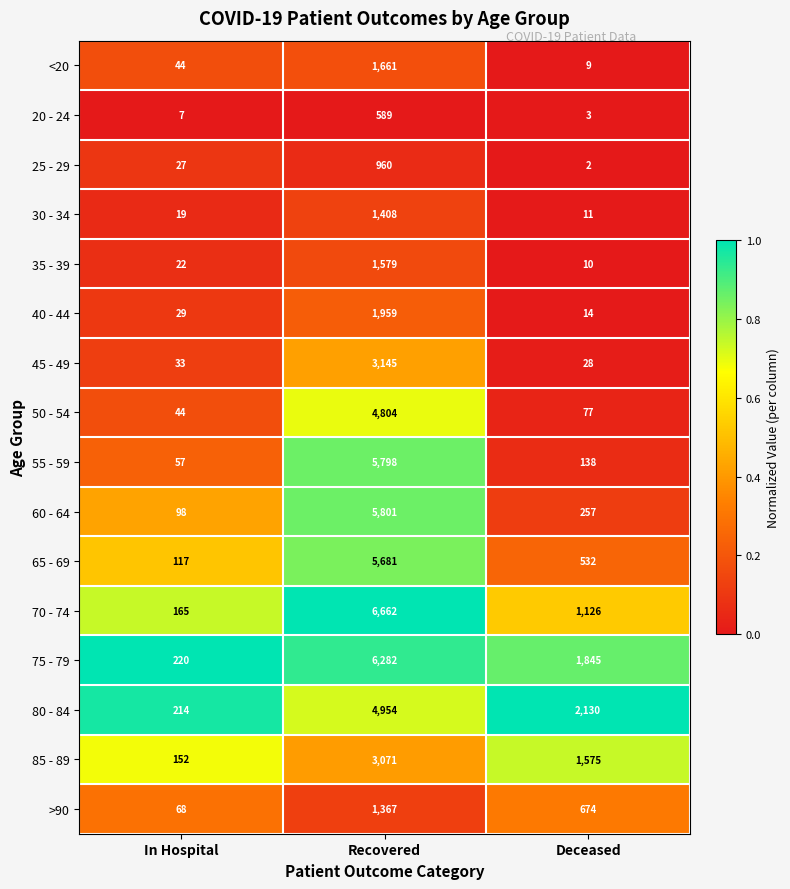

Is it true that 50 - 54 equals 44 at In Hospital?

True